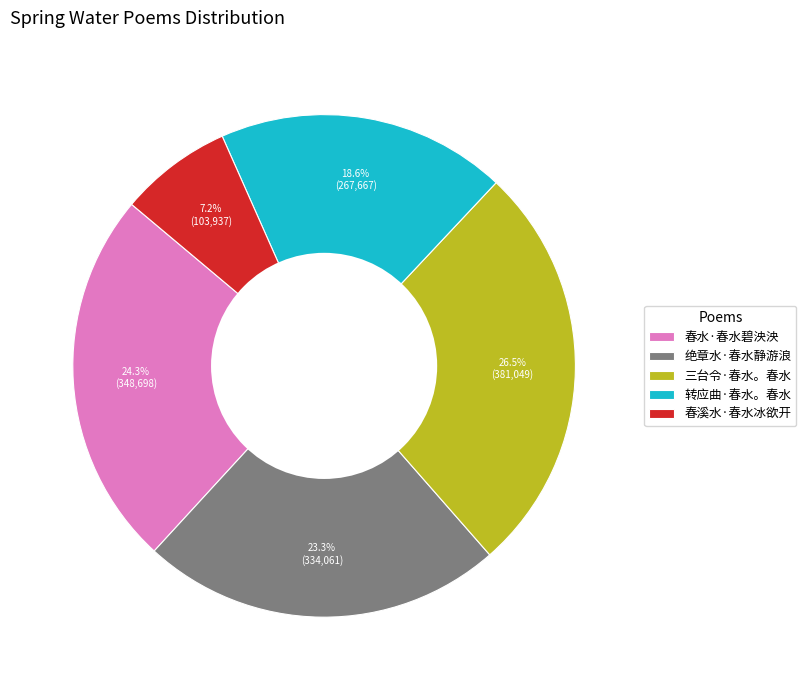

To the nearest percent, what is the difference between the largest and smallest slice percentages?

19%